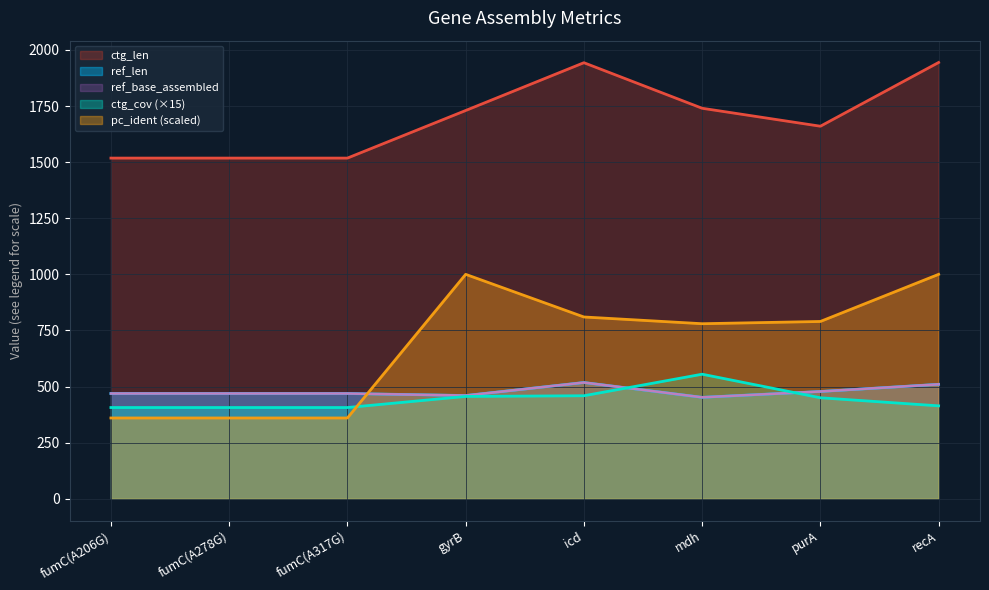

What is the label of the 8th point from the left?

recA